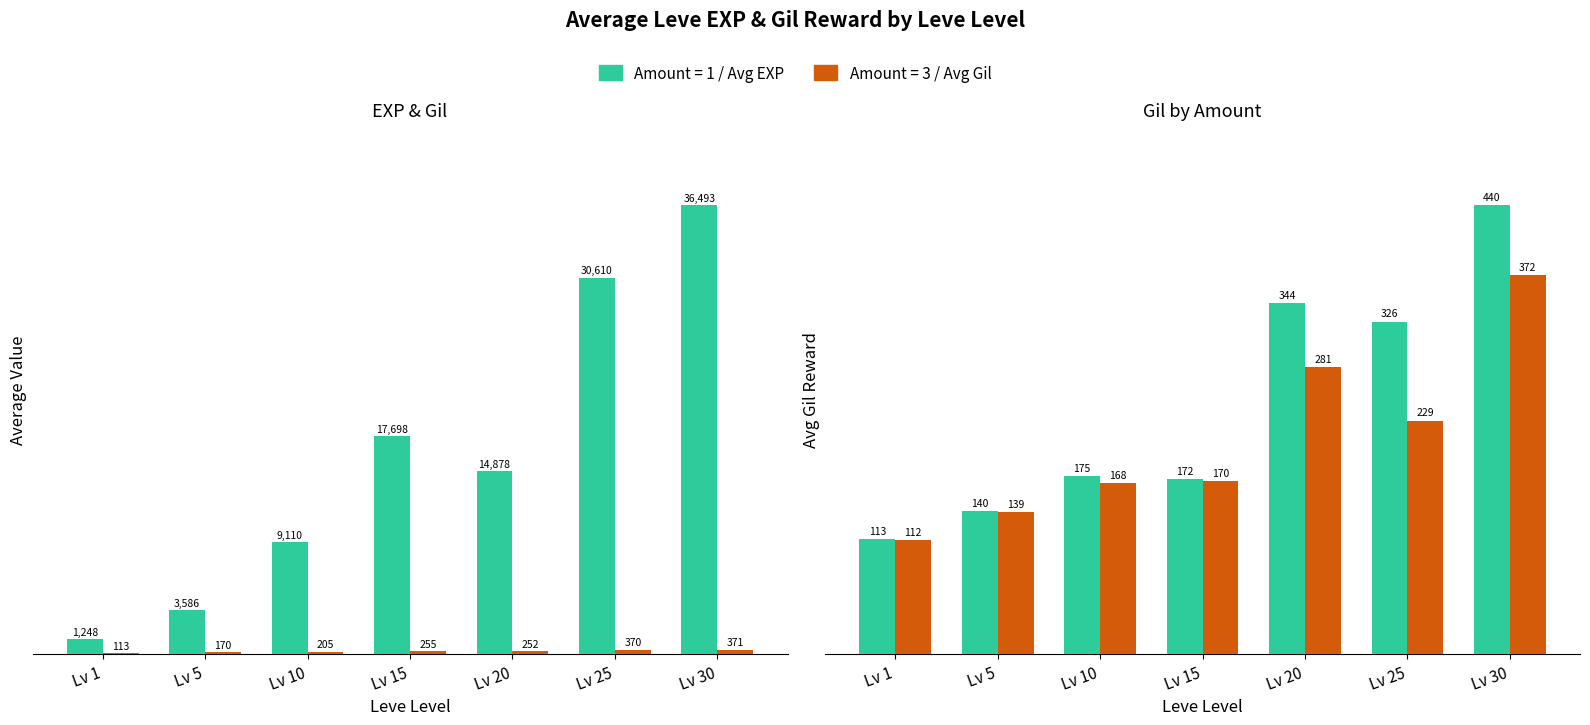

What is the difference between the maximum and minimum values in the Amount=1 series?

327